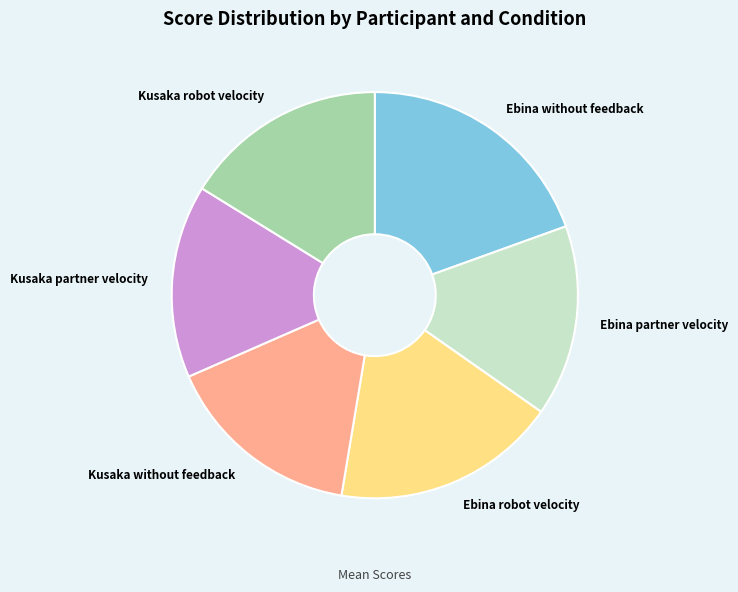

Does any single category account for the majority?

No